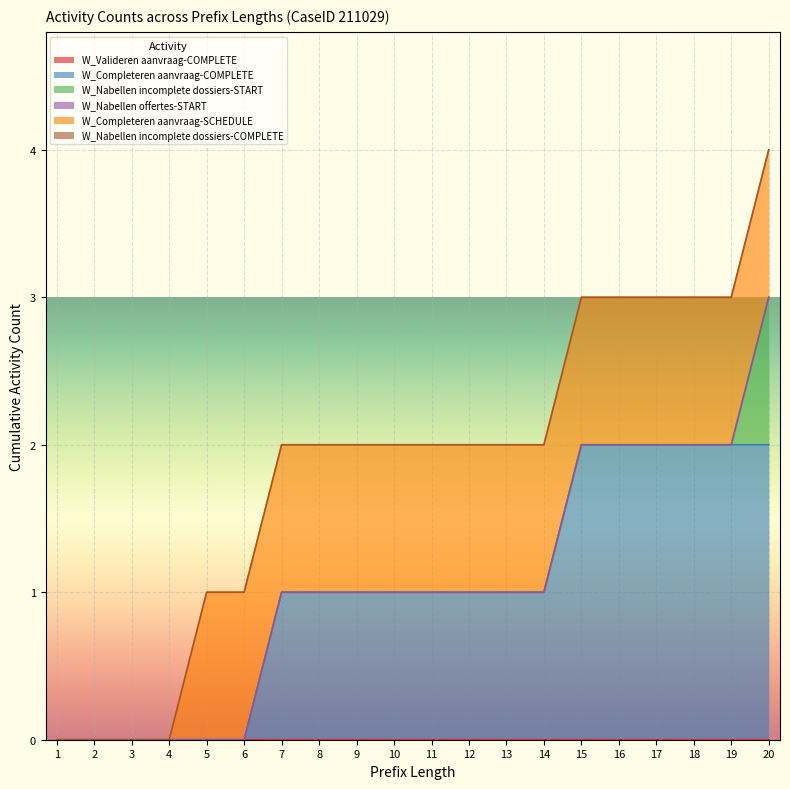

What is the total value across all series at 19?

3